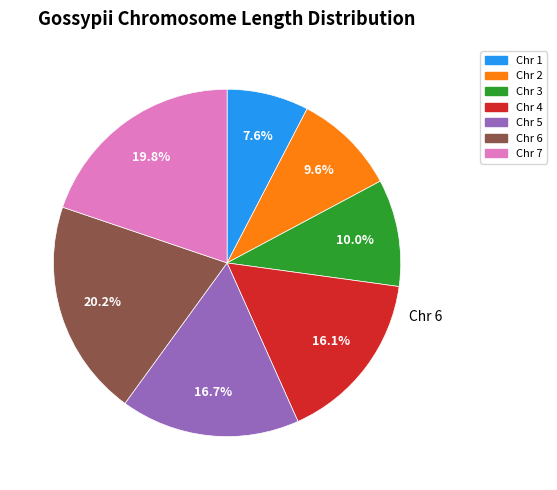

The Chr 5 slice represents 17% of the pie. True or false?

True